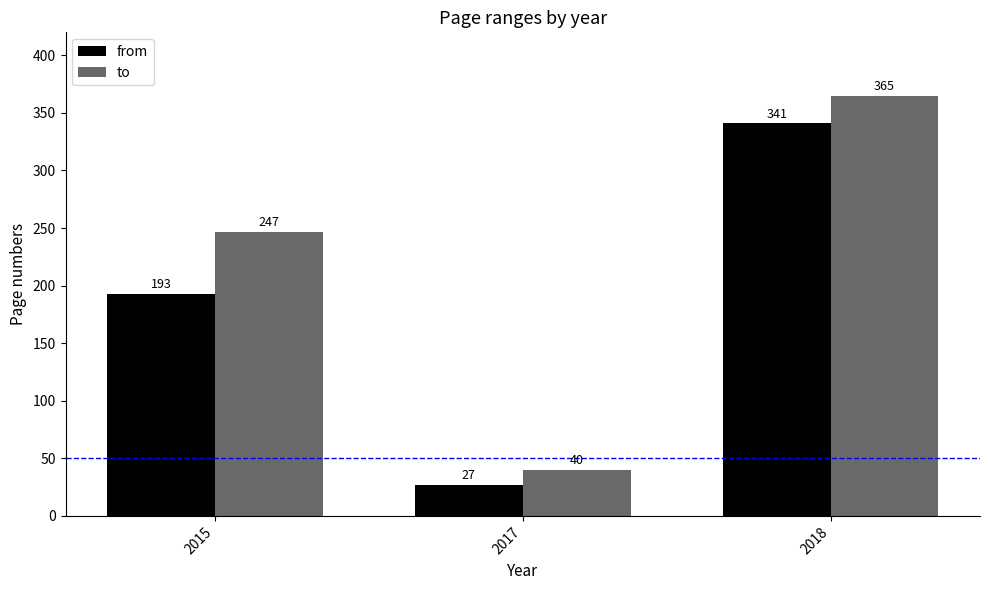

At how many categories does at least one series exceed 333?

1